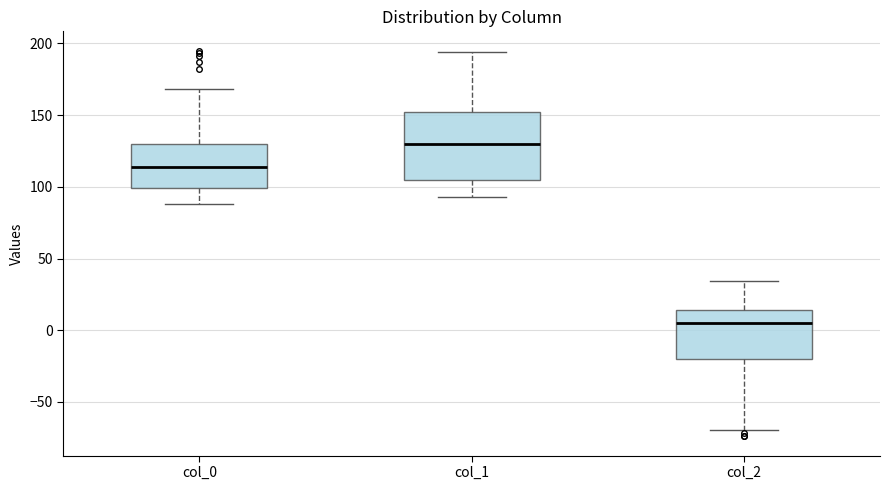

Comparing the boxes themselves (not the whiskers), which one is the tallest?

col_1